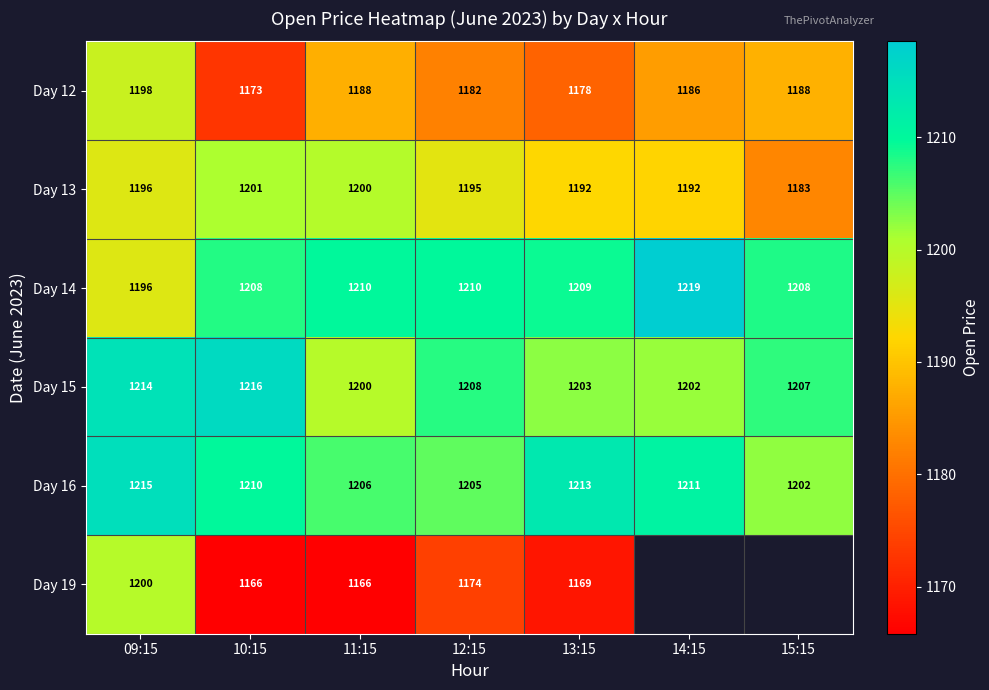

Which category has the highest value in the Day 13 series?

10:15